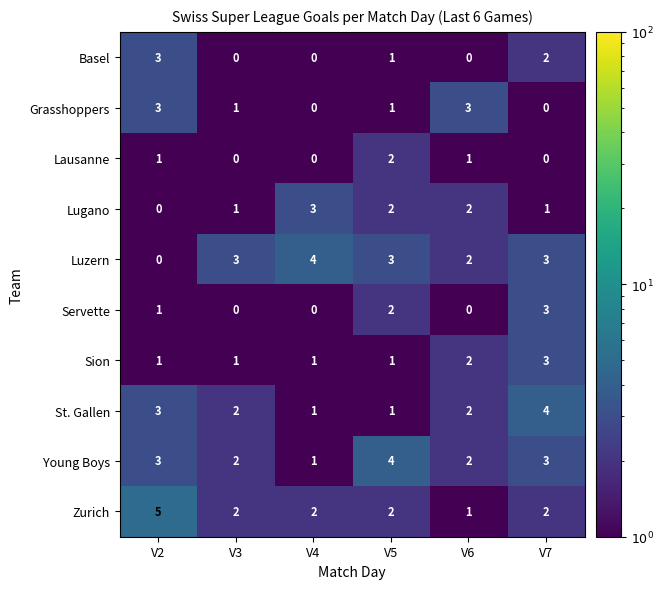

The value of Servette at V5 is 2. True or false?

True